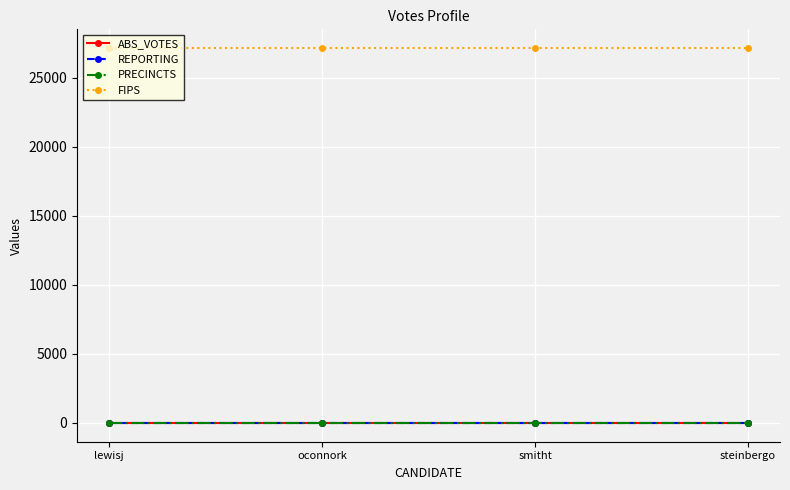

Which category has the lowest value across all series?

lewisj